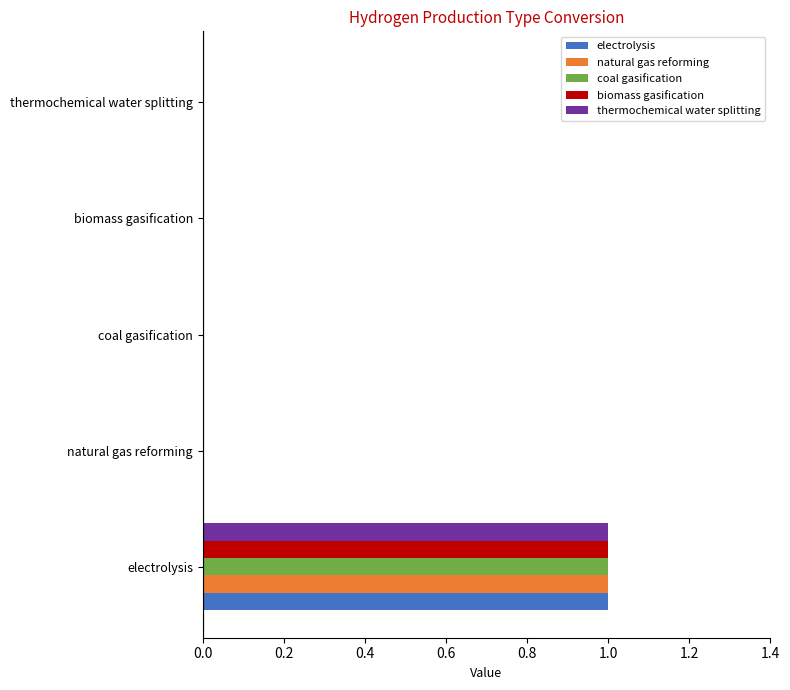

The value of biomass gasification at coal gasification is 0. True or false?

True